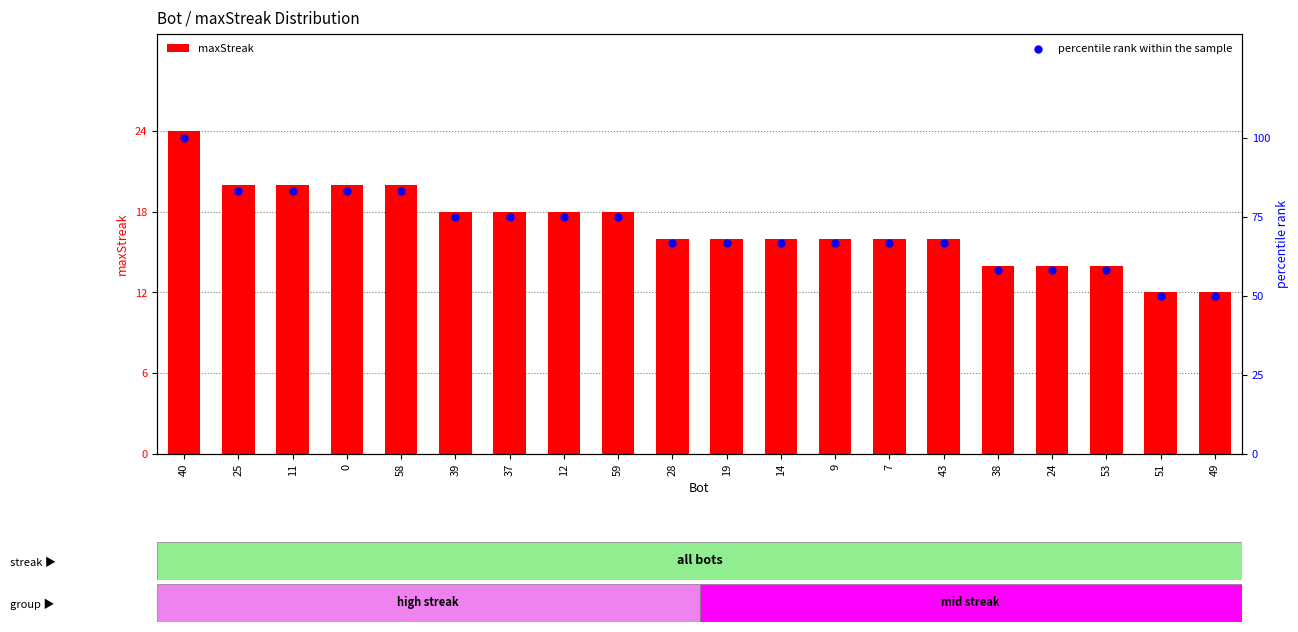

At how many categories does at least one series exceed 41?

20